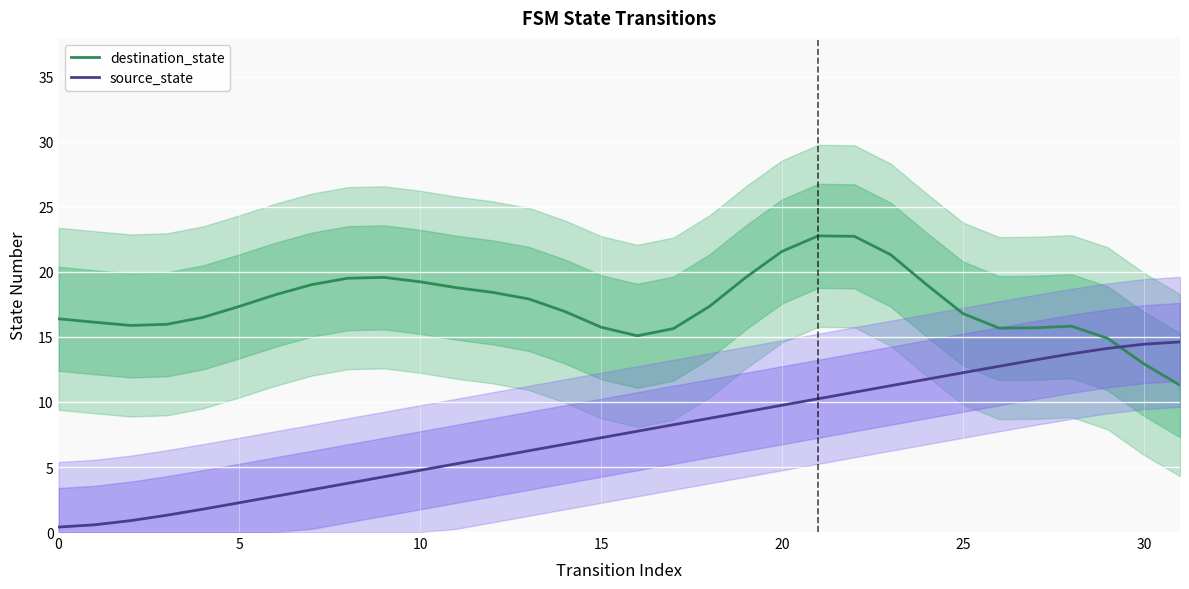

How many distinct data groups are displayed?

2